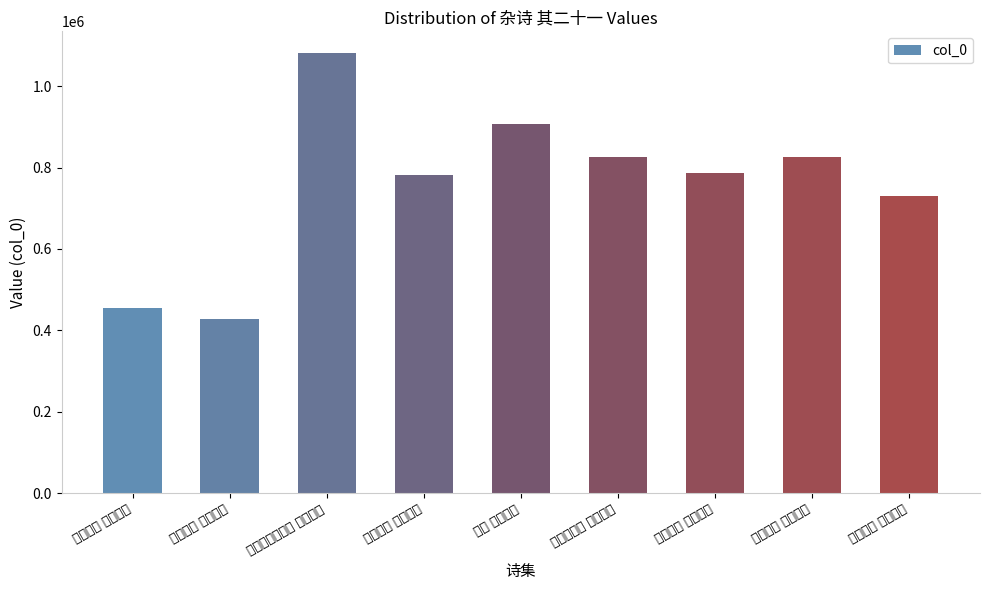

What is the maximum value shown in the chart?

1080569